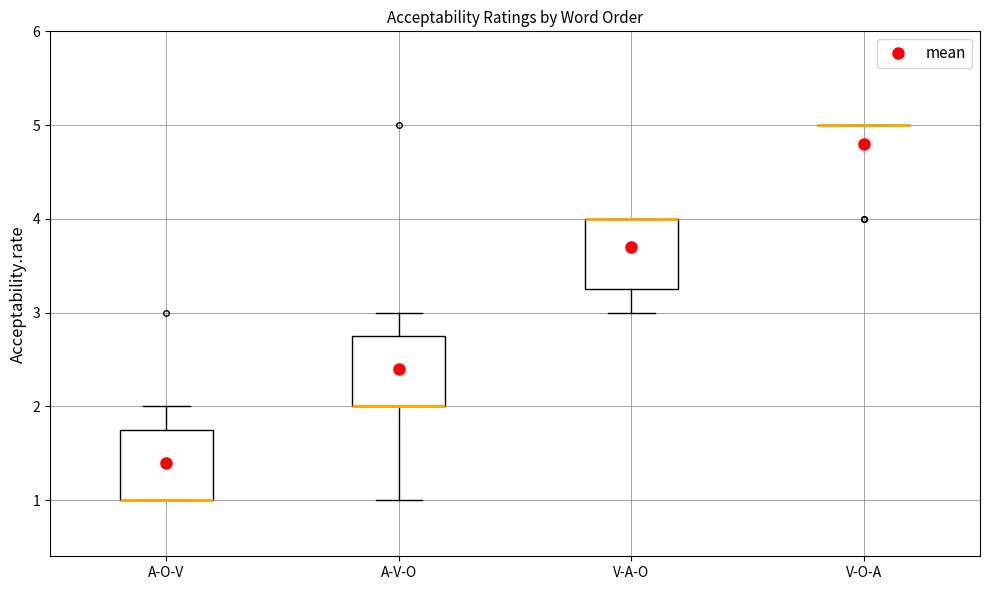

Where is the upper edge of the box for A-V-O on the y-axis? The values are not printed on the chart, so give them approximately, as read against the axis.

2.8